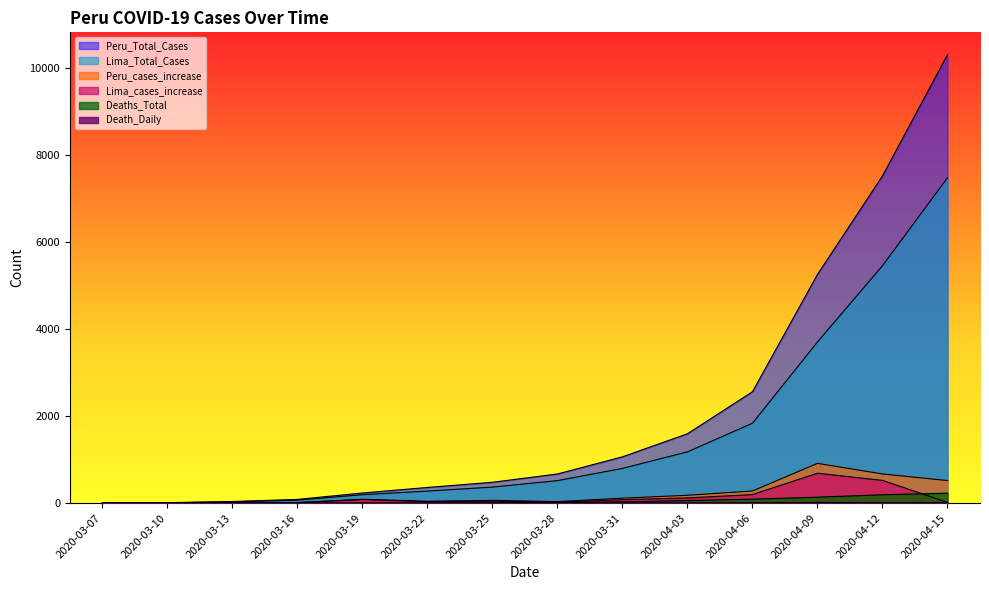

List the labels in order of Deaths_Total value, largest first.

2020-04-15, 2020-04-12, 2020-04-09, 2020-04-06, 2020-04-03, 2020-03-31, 2020-03-28, 2020-03-25, 2020-03-22, 2020-03-19, 2020-03-07, 2020-03-10, 2020-03-13, 2020-03-16